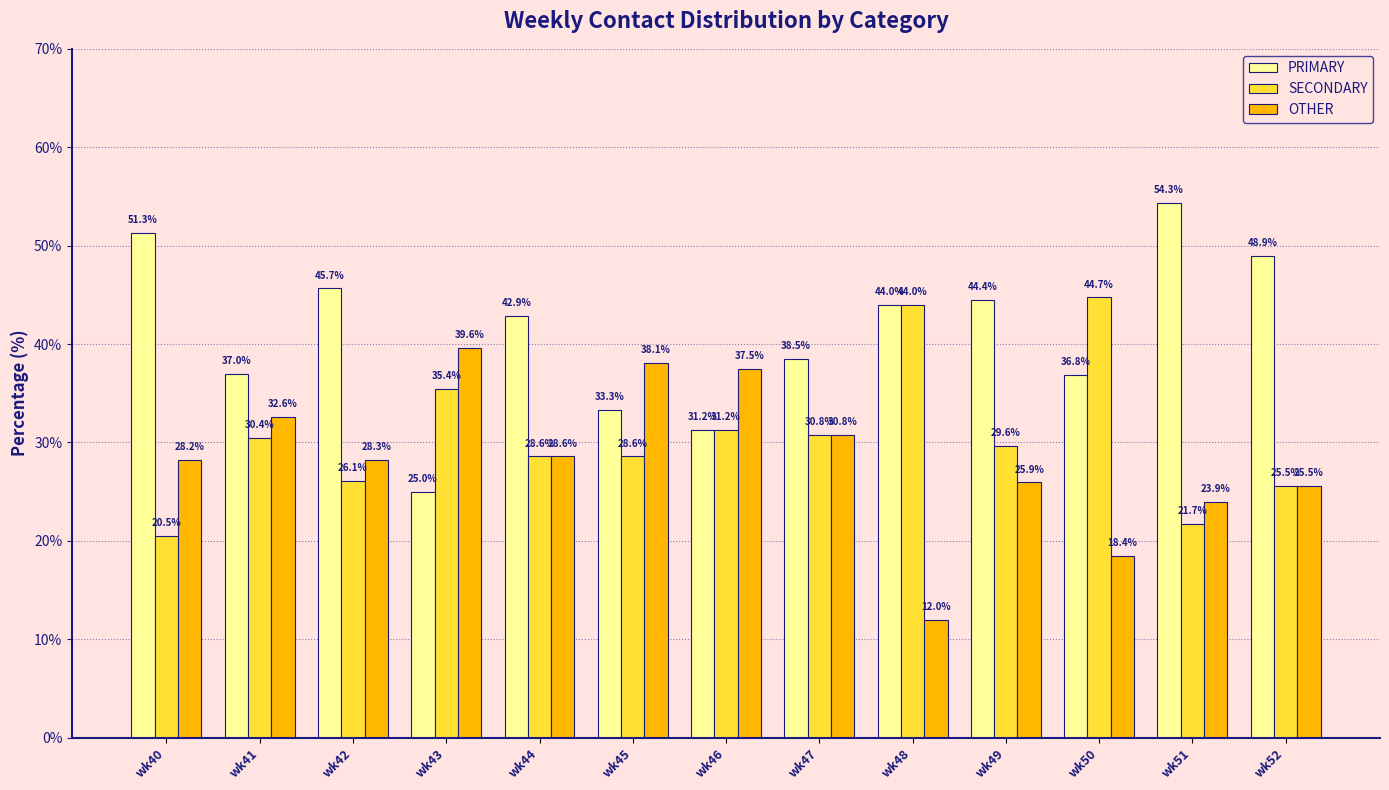

How many distinct data groups are displayed?

3